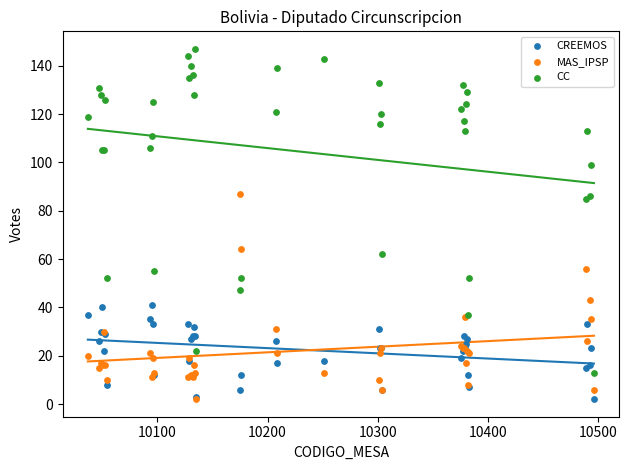

What are all the series names shown in the legend?

CREEMOS, MAS_IPSP, CC